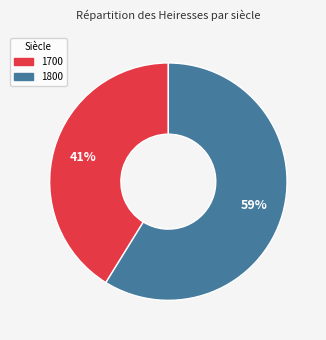

To the nearest percent, what is the difference between the largest and smallest slice percentages?

18%